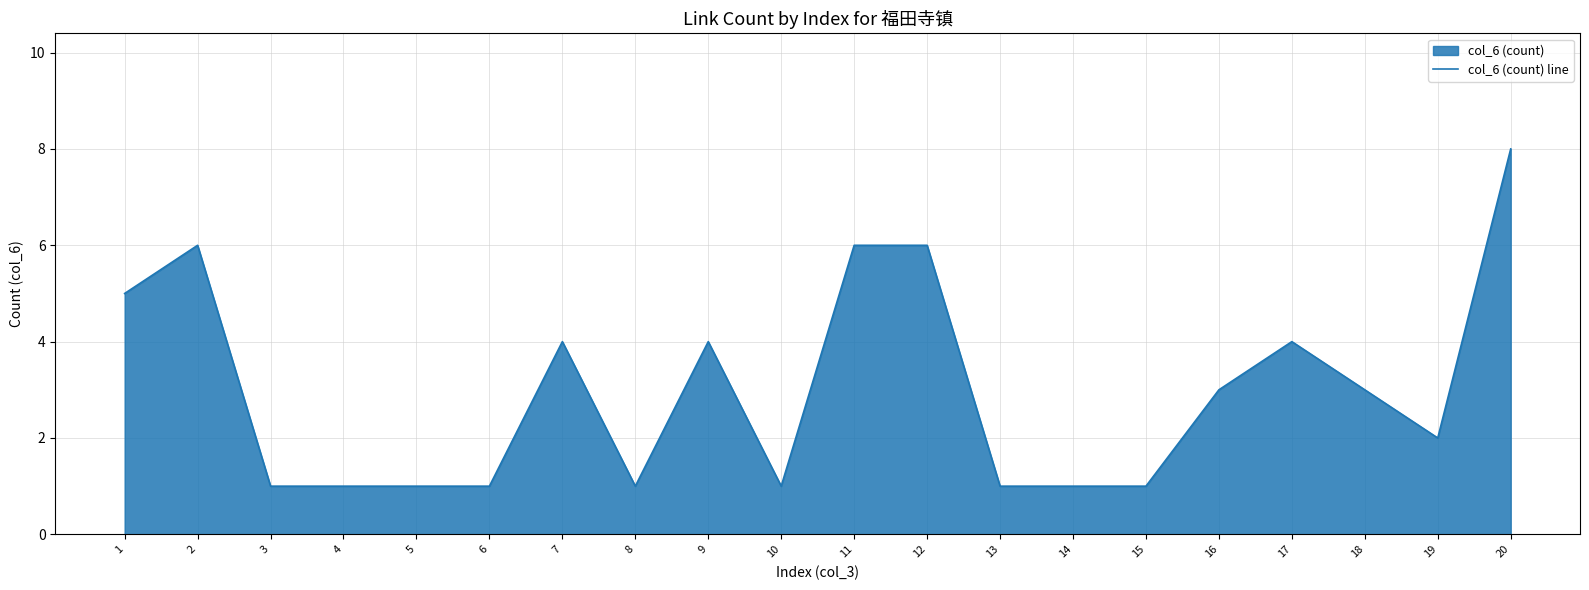

True or false: the data shows 1 at 10.

True